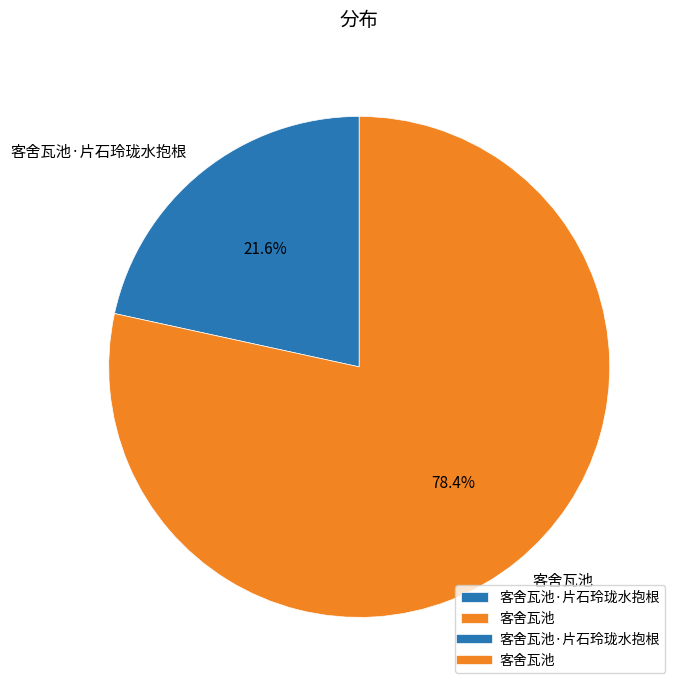

Which has a higher value, 客舍瓦池·片石玲珑水抱根 or 客舍瓦池?

客舍瓦池